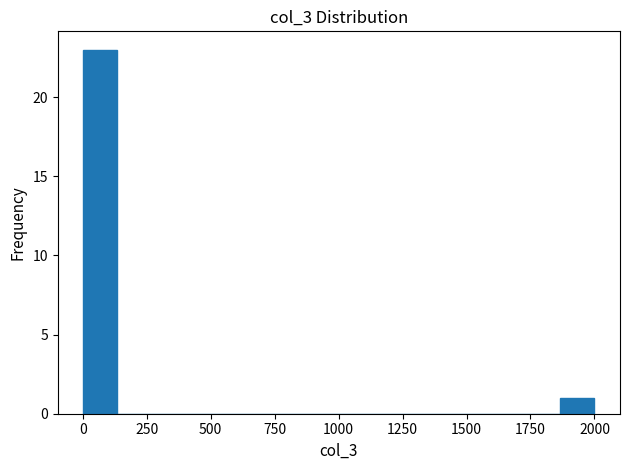

Read against the x-axis, roughly where is the centre of the tallest bar?

50